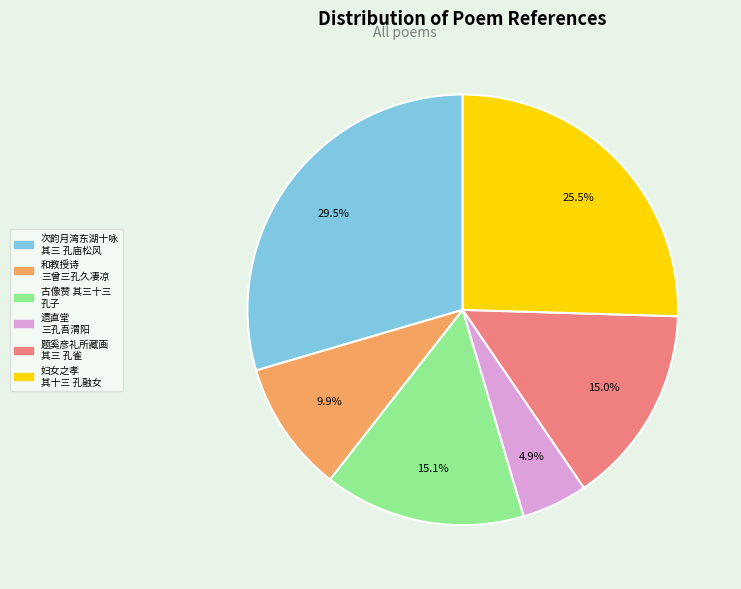

How many slices are in this pie chart?

6